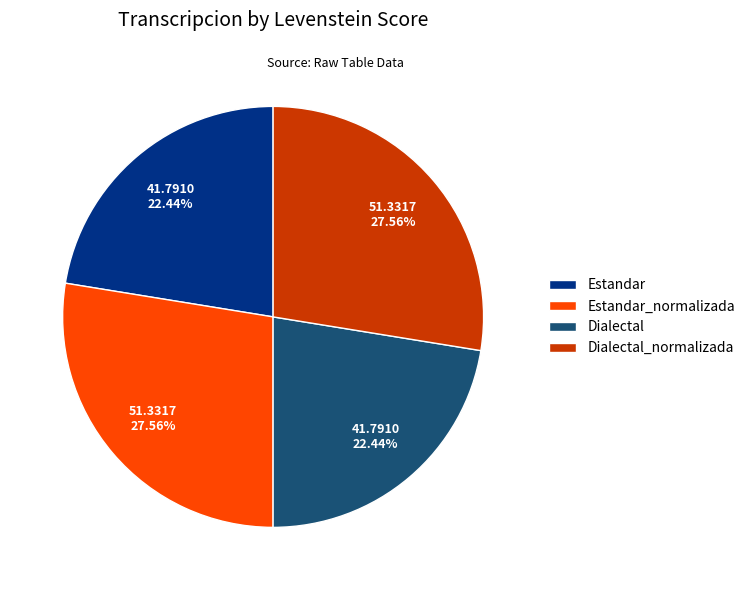

How many slices are in this pie chart?

4